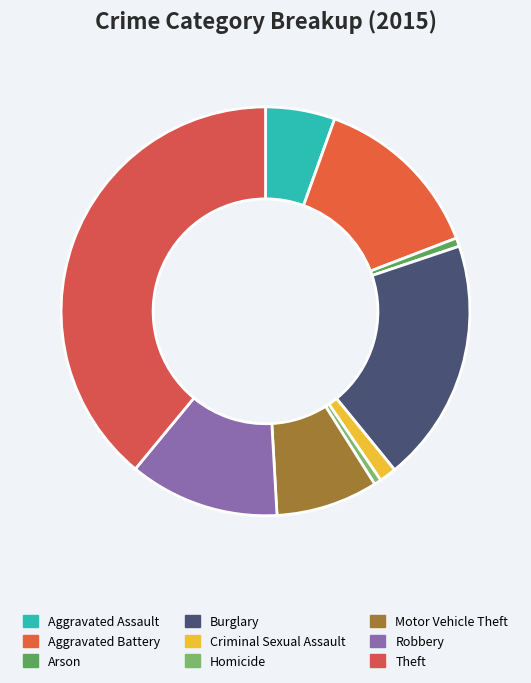

What is the smallest slice in the pie chart?

Homicide